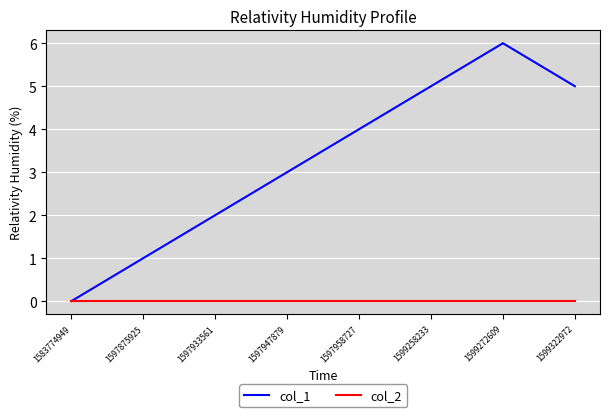

Reading left to right, extract all data points from this chart.

col_1: 1583774949=0	1597875925=1	1597933561=2	1597947879=3	1597958727=4	1599258233=5	1599272609=6	1599322972=5
col_2: 1583774949=0	1597875925=0	1597933561=0	1597947879=0	1597958727=0	1599258233=0	1599272609=0	1599322972=0